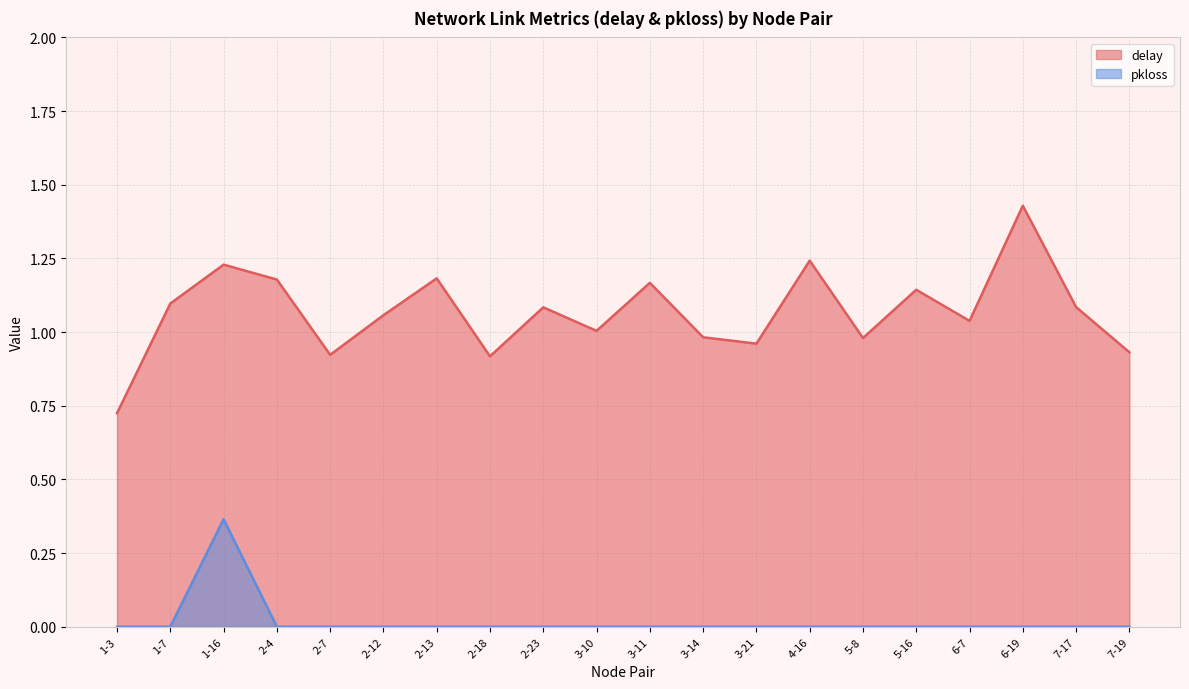

At how many categories does at least one series exceed 0?

20